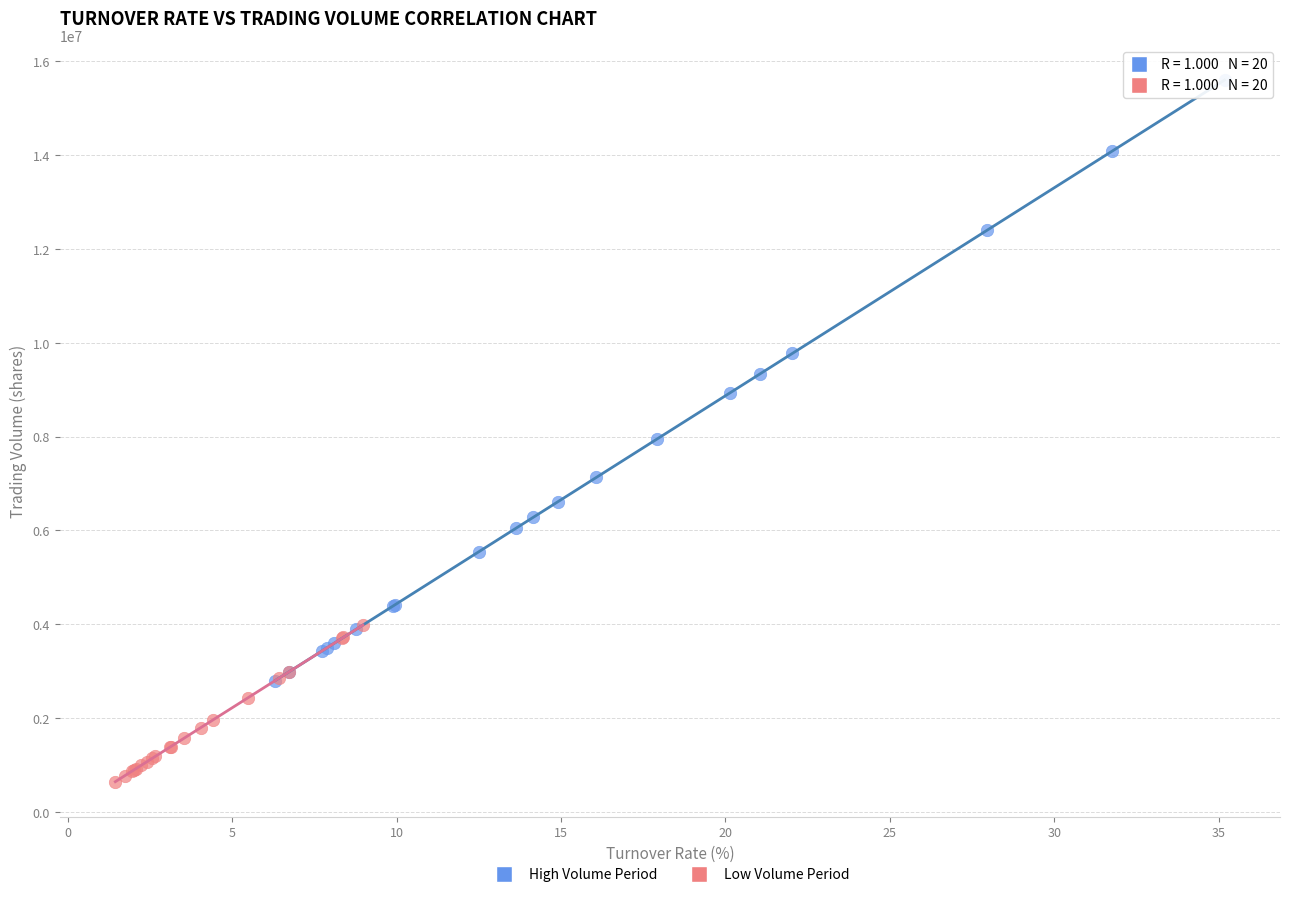

Which series reaches the minimum Y coordinate?

Low Volume Period